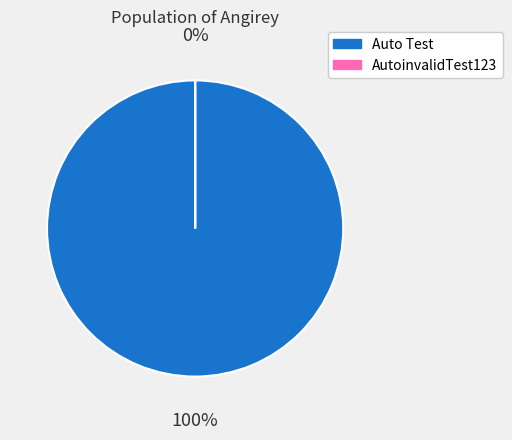

The AutoinvalidTest123 slice represents 0% of the pie. True or false?

True